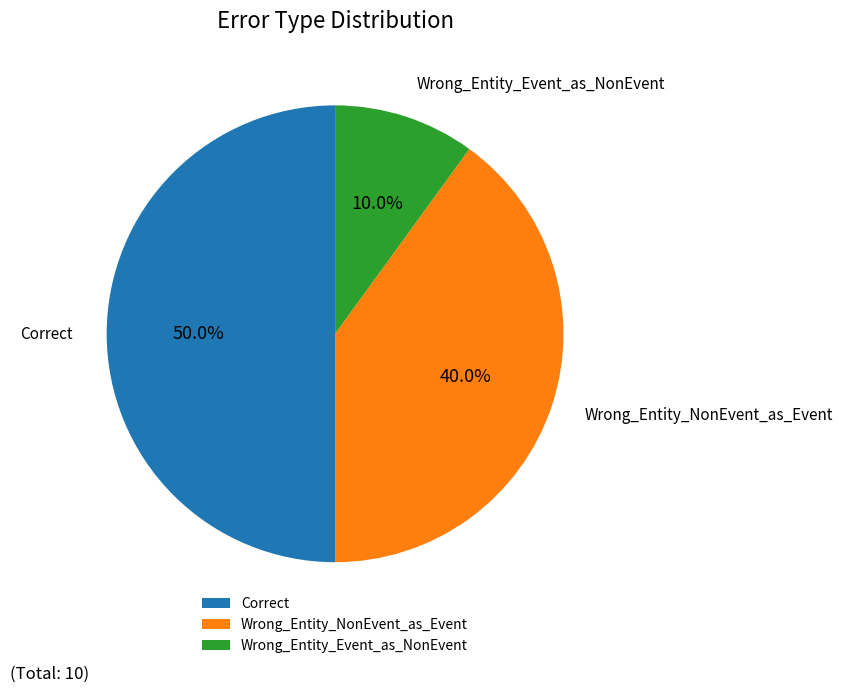

What percentage do Wrong_Entity_Event_as_NonEvent and Wrong_Entity_NonEvent_as_Event together represent?

50.0%